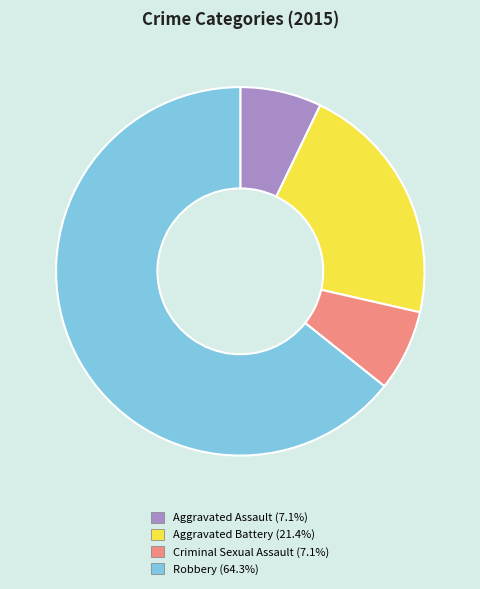

Which slice is the largest?

Robbery